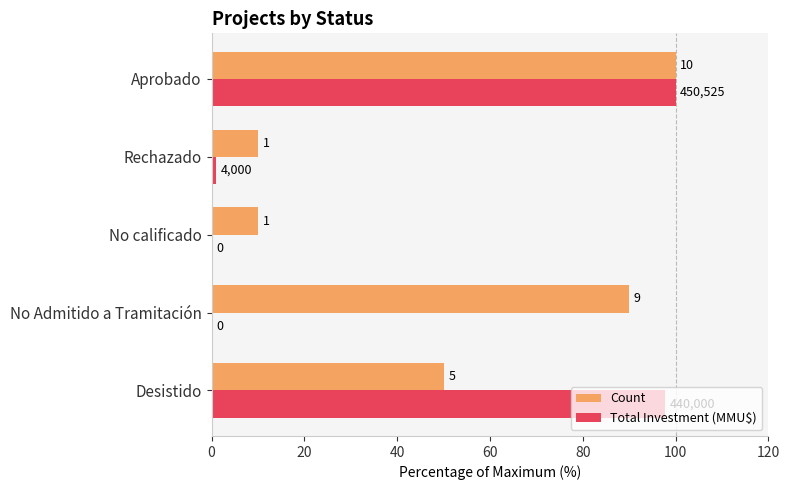

What are all the series names shown in the legend?

Count, Total Investment (MMU$)